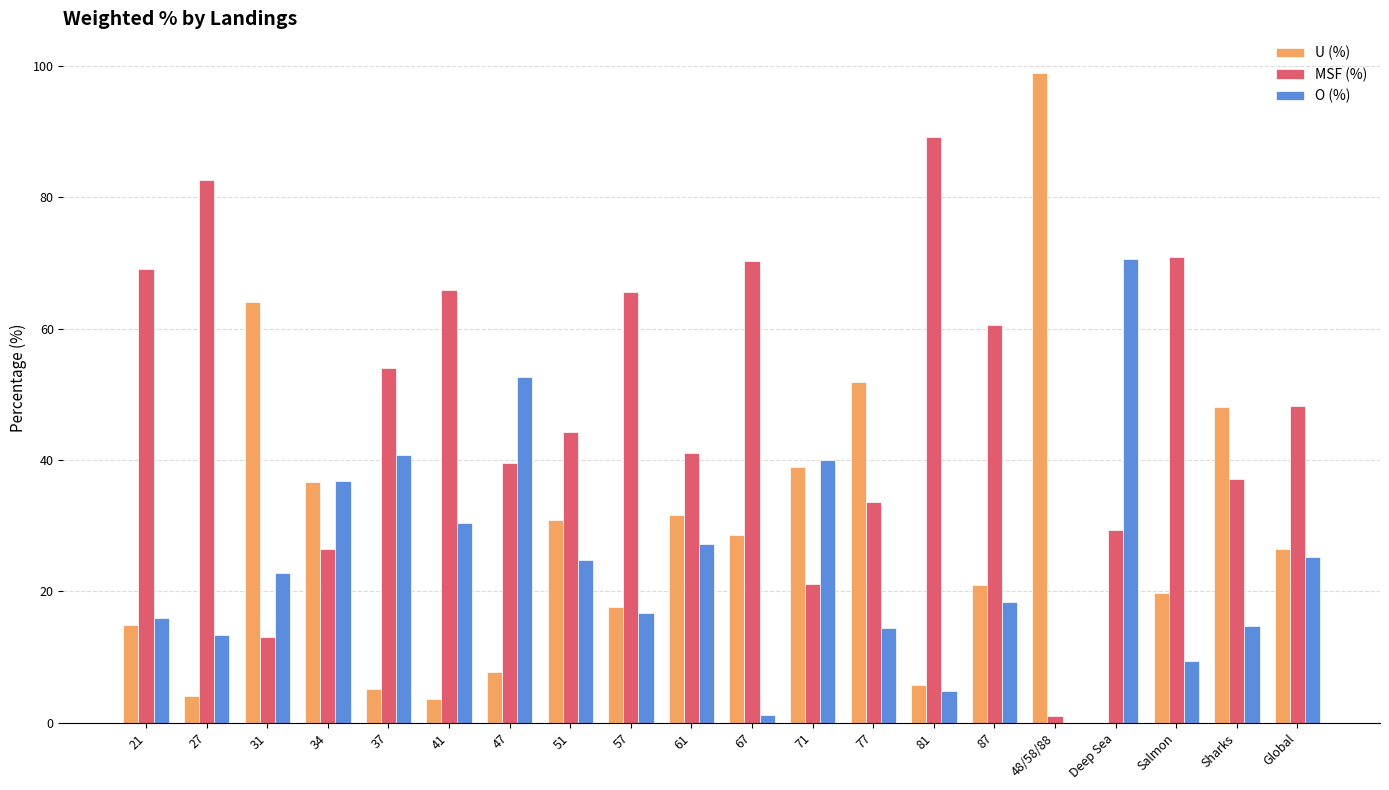

Which series has the largest total across all categories?

MSF (%)